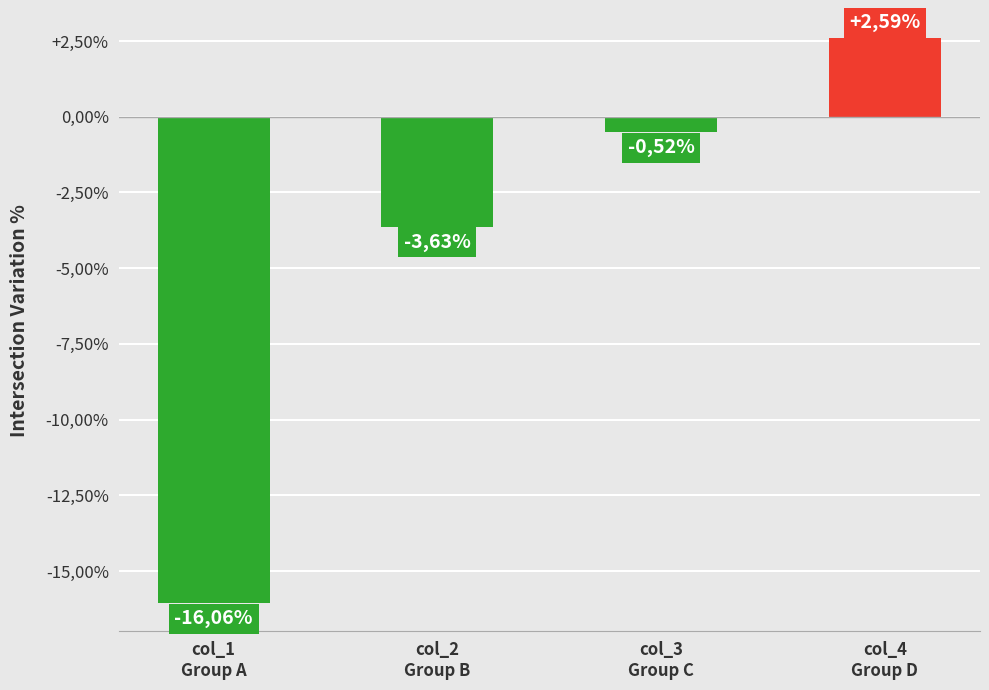

What is the label of the 3rd bar from the right?

col_2
Group B